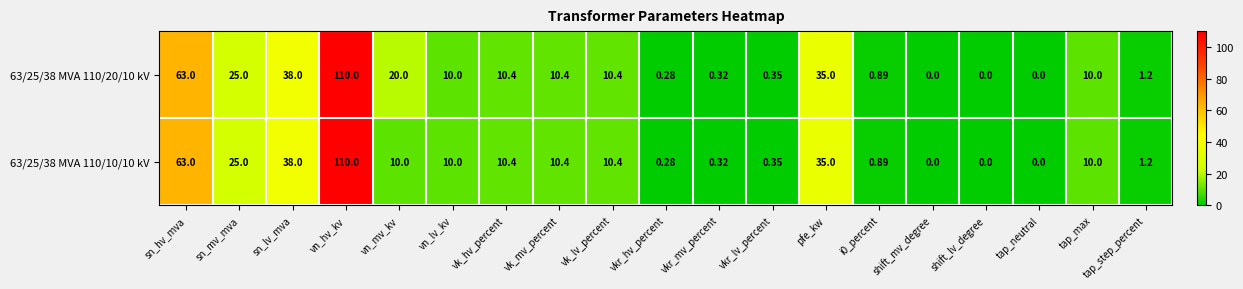

At which category is the sum across all series the highest?

vn_hv_kv